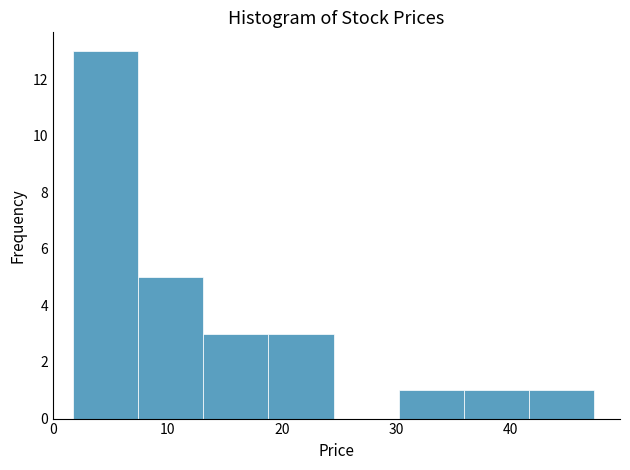

What is the height of the bar covering 36 to 42 on the x-axis? Neither the bar edges nor the heights are printed on the chart, so give them approximately, as read against the axes.

1